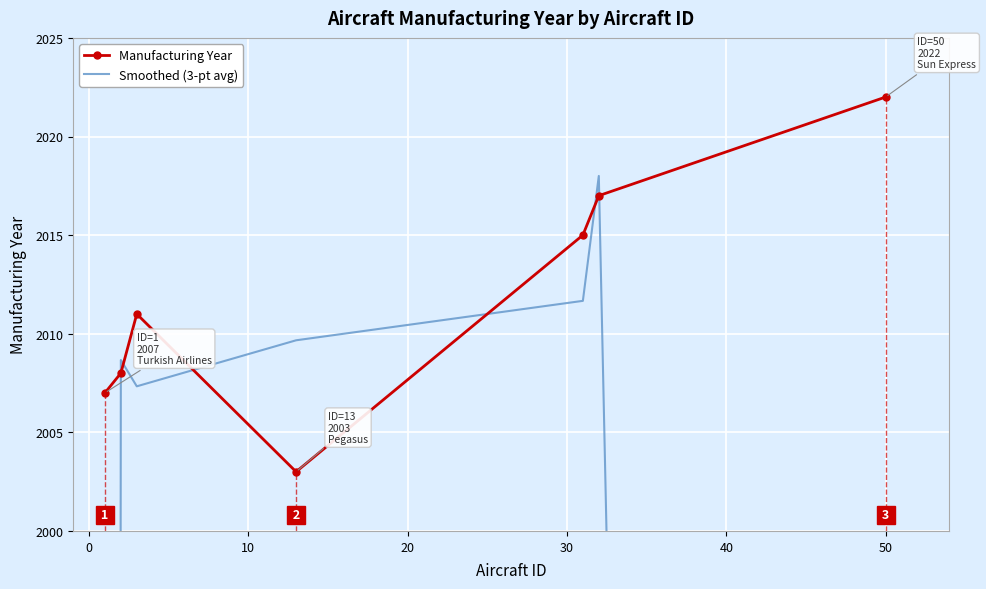

How many times do Manufacturing Year and Smoothed (3-pt avg) cross each other?

6